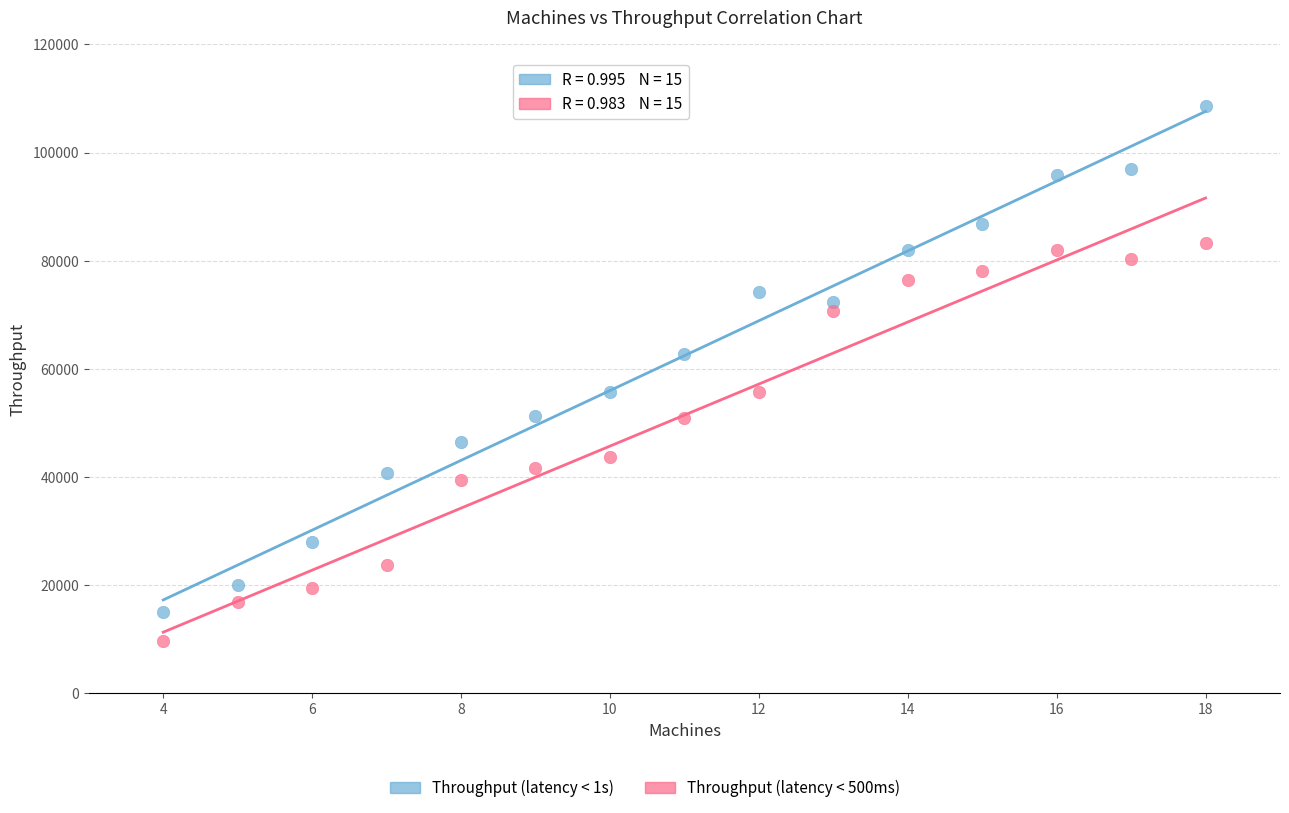

Across all data points, what is the range of Y values (max minus min)?

99000